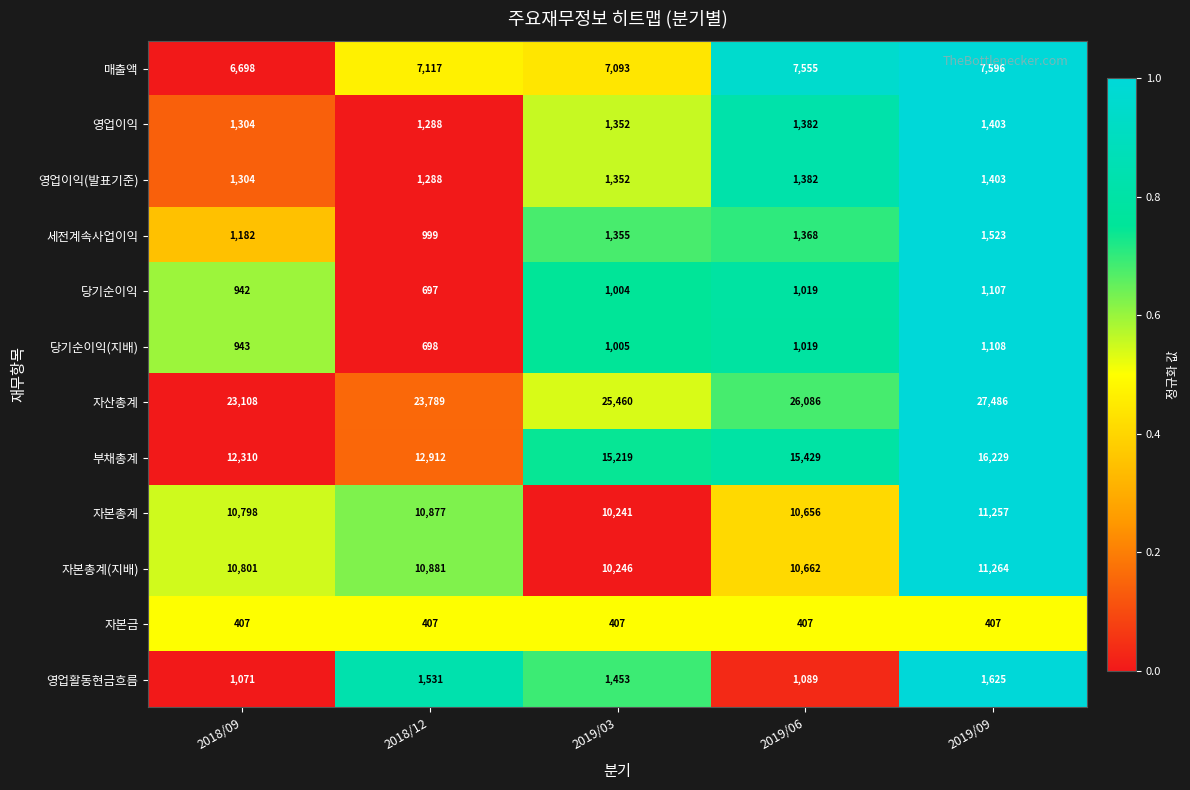

What is the difference between the second highest and minimum values in the 당기순이익 series?

322